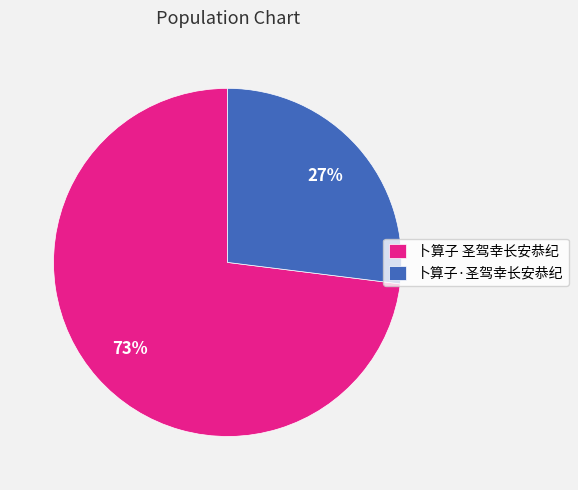

Does 卜算子·圣驾幸长安恭纪 account for over 50% of the chart?

No